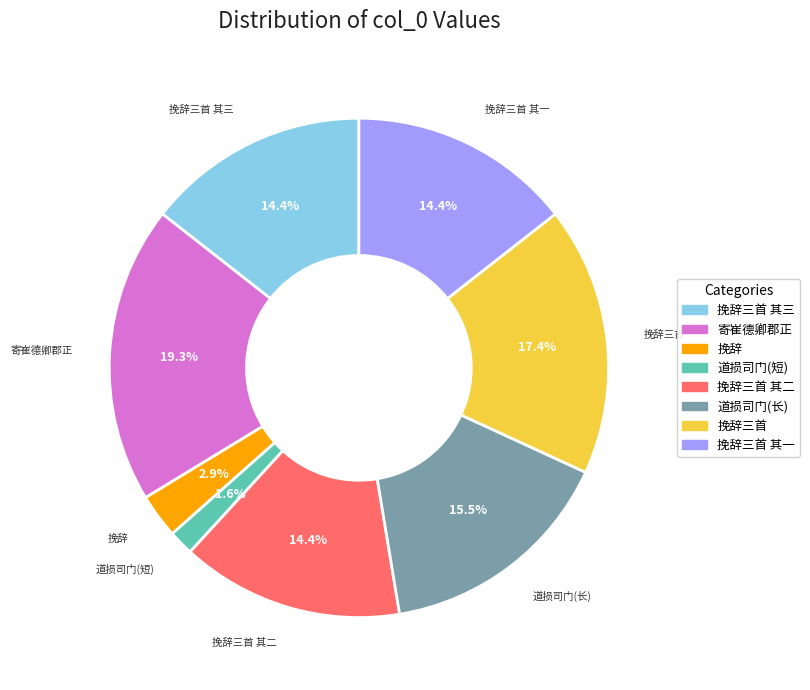

Does any single category account for the majority?

No